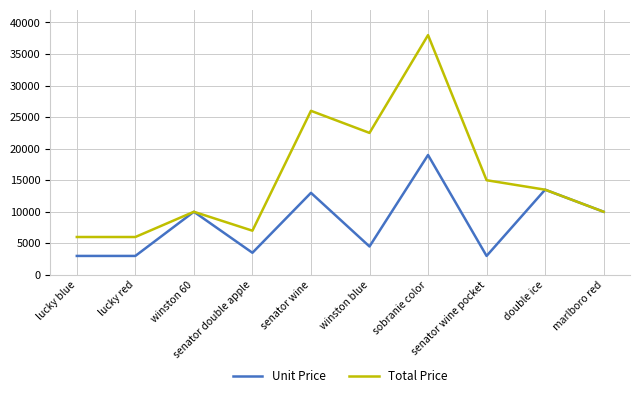

List the series in order of their overall mean, lowest first.

Unit Price, Total Price